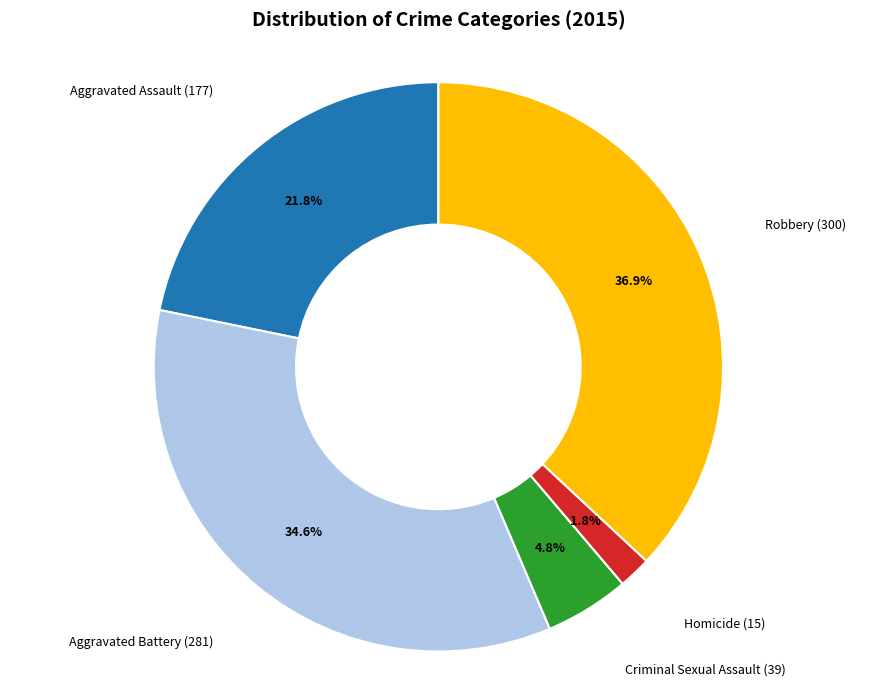

Count the number of slices in the pie.

5